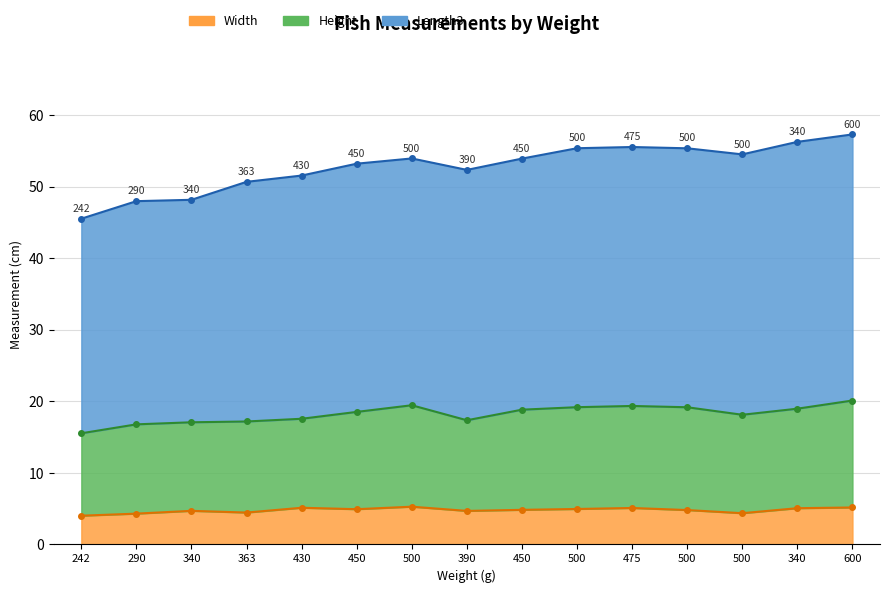

What is the smallest value displayed?

4.0